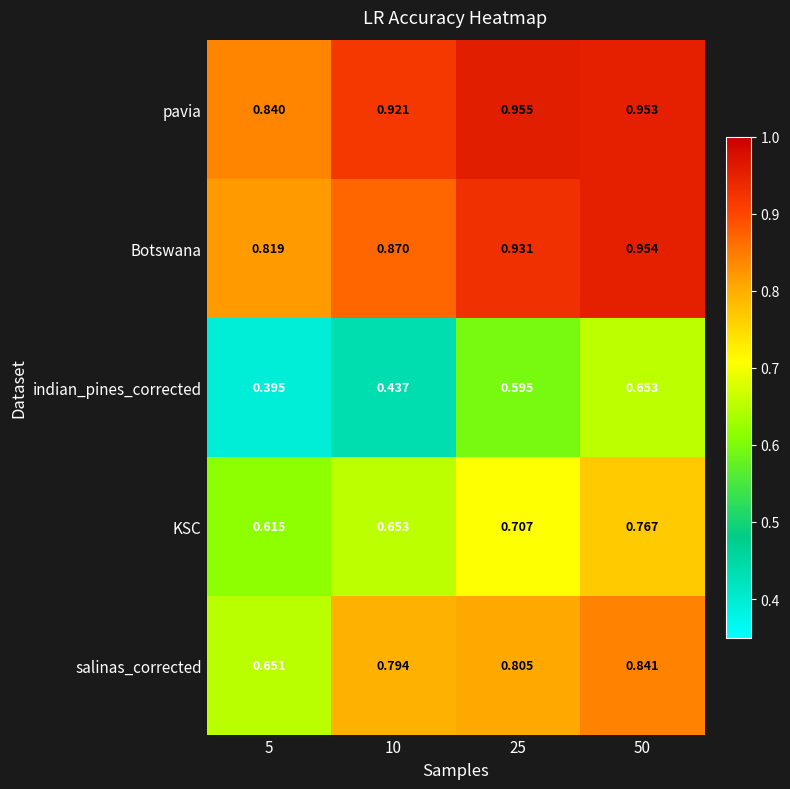

How many distinct data groups are displayed?

5